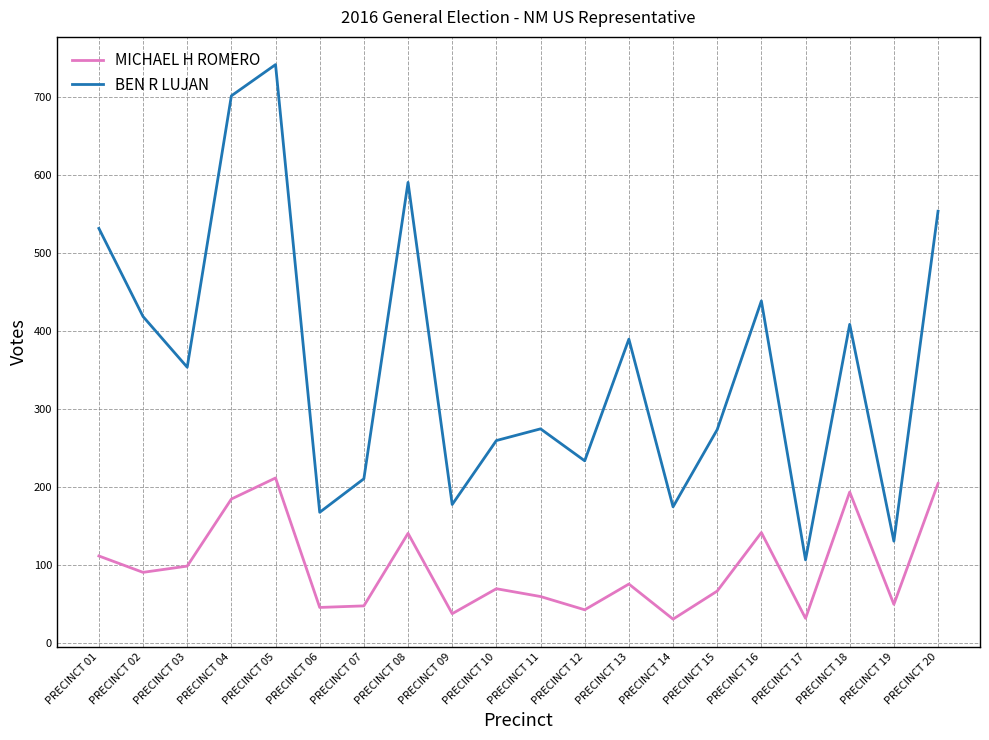

How many categories are shown in the chart?

20